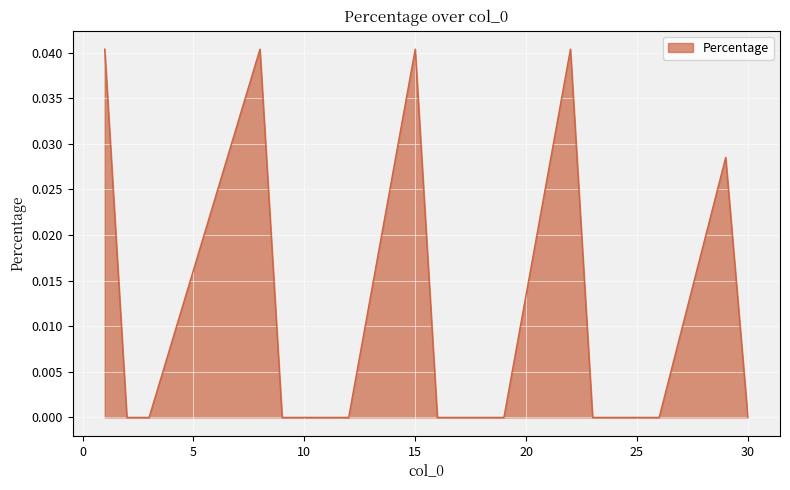

Is this an area chart (filled region under the line)?

Yes